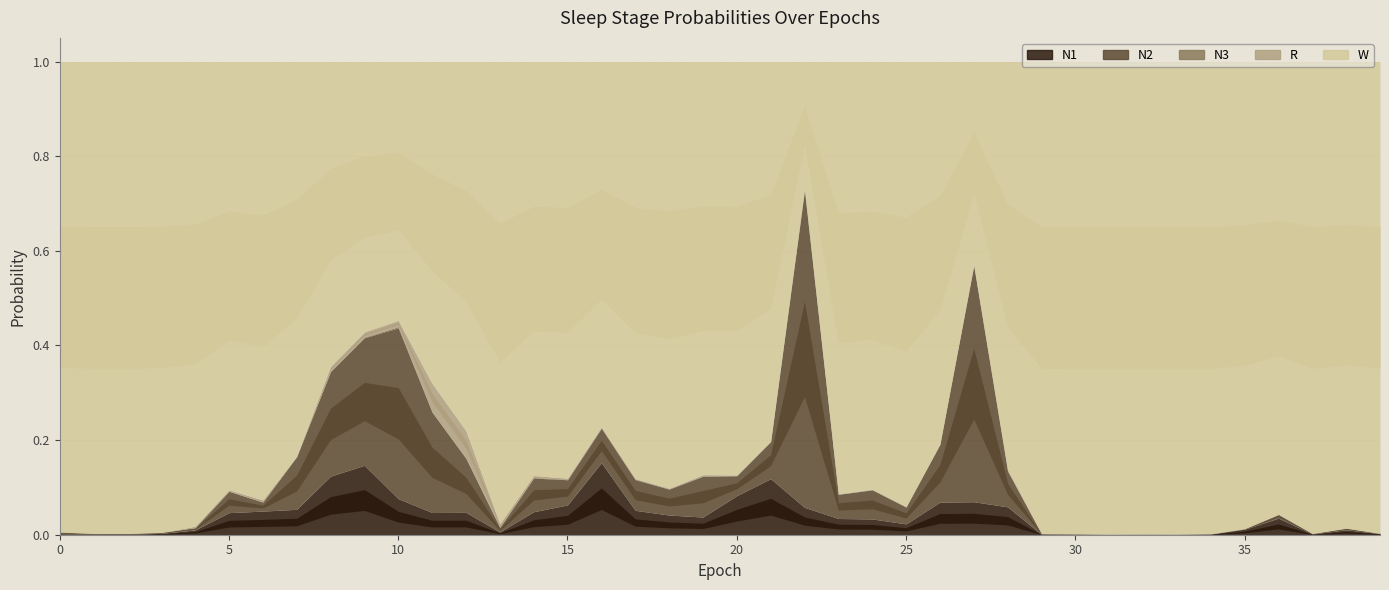

List the series in order of their peak value, highest first.

W, N2, N1, R, N3